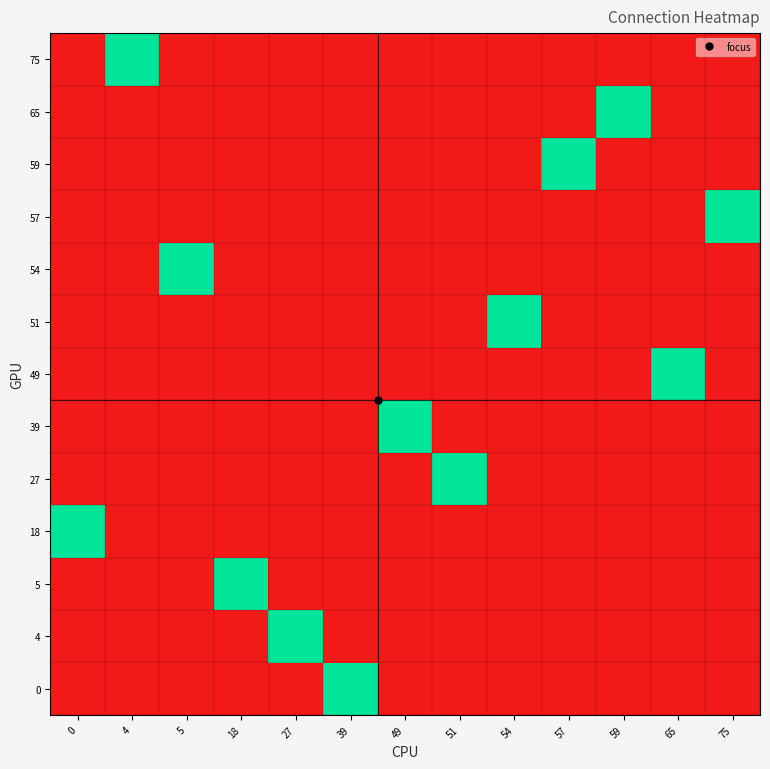

How many series are shown in this chart?

13